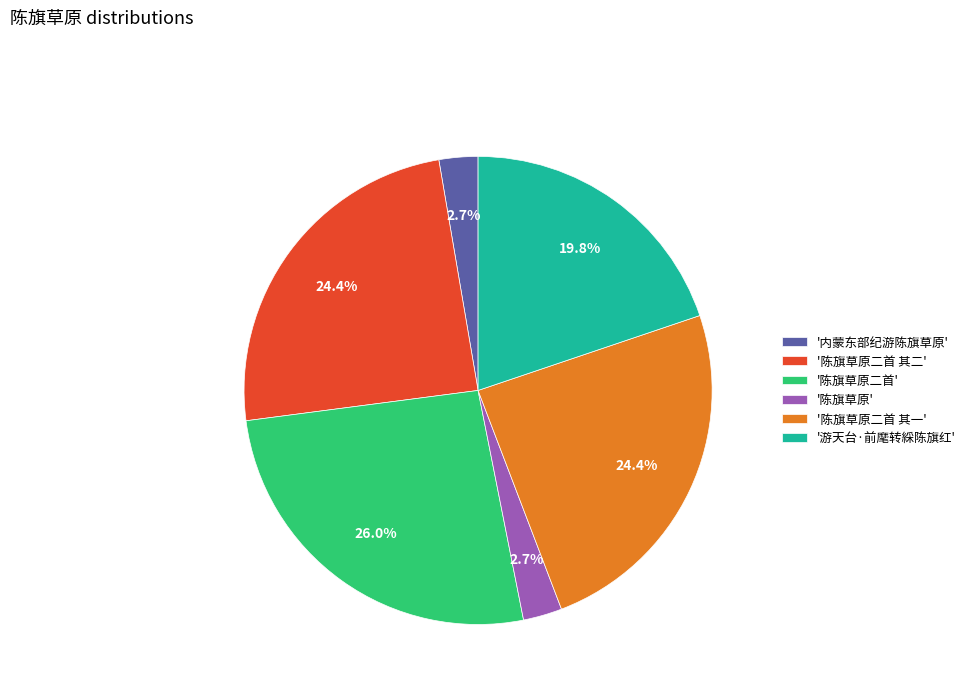

What is the ratio of the value at '陈旗草原二首 其一' to the value at '陈旗草原二首 其二'?

1.0